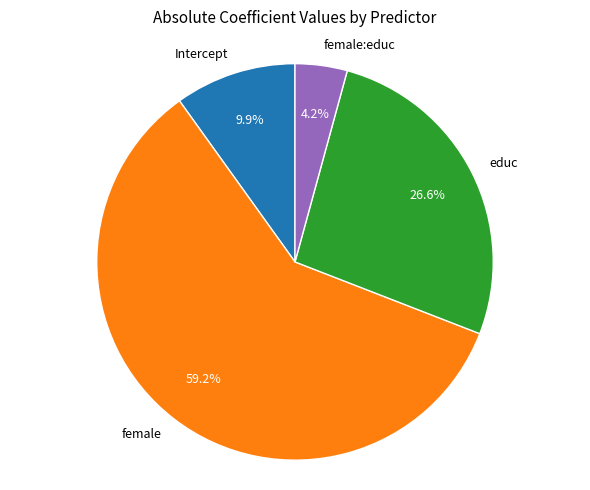

Count the number of slices in the pie.

4